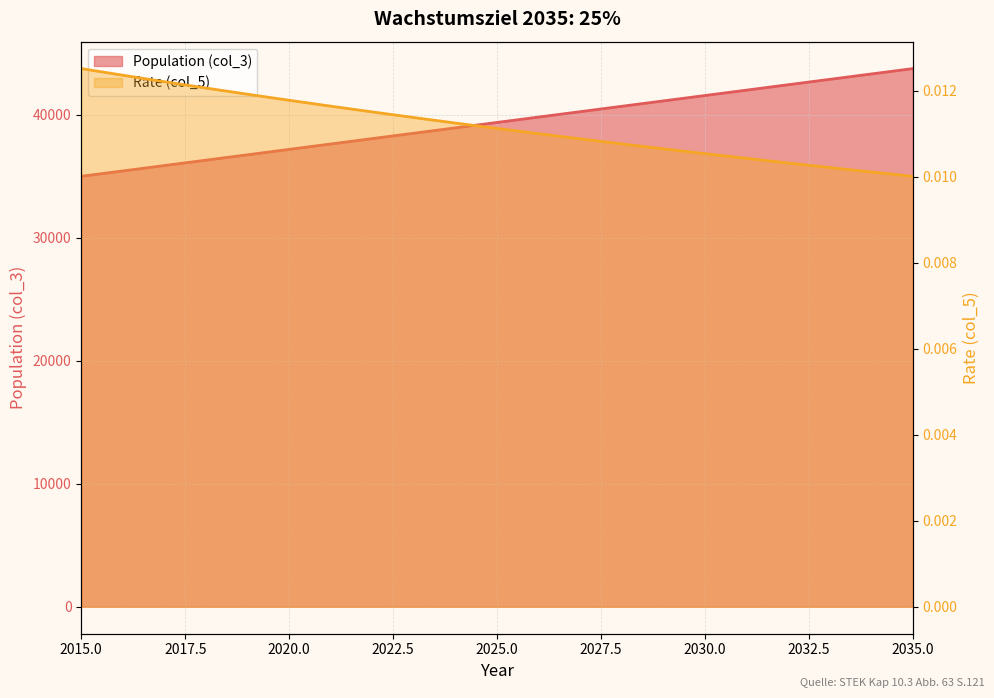

Does the chart have visible grid lines?

Yes